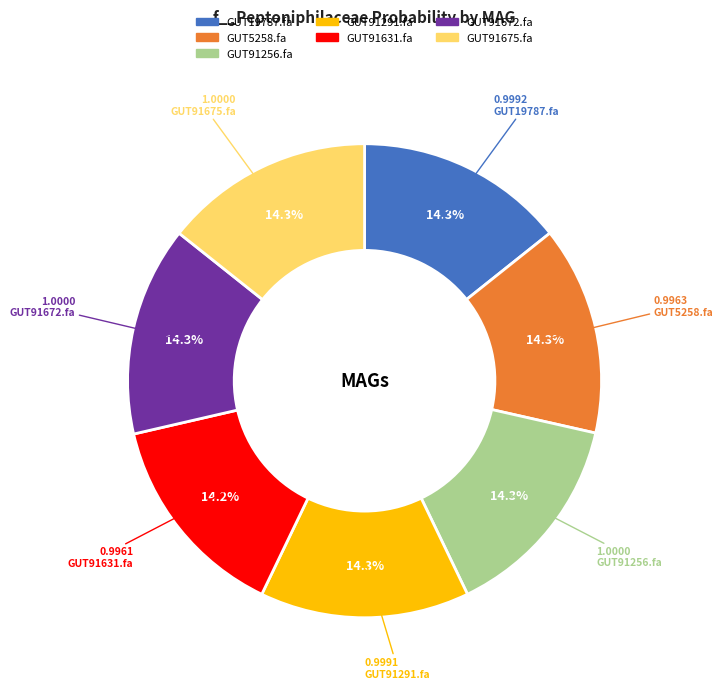

Does any single category account for the majority?

No